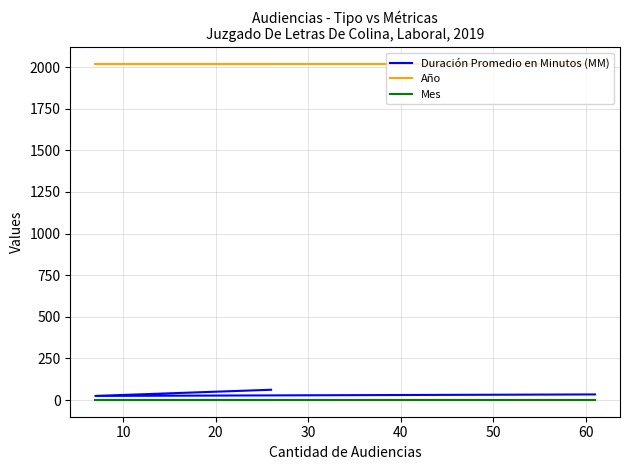

Is the value of Mes at 10 greater than the value of Año at 0?

No